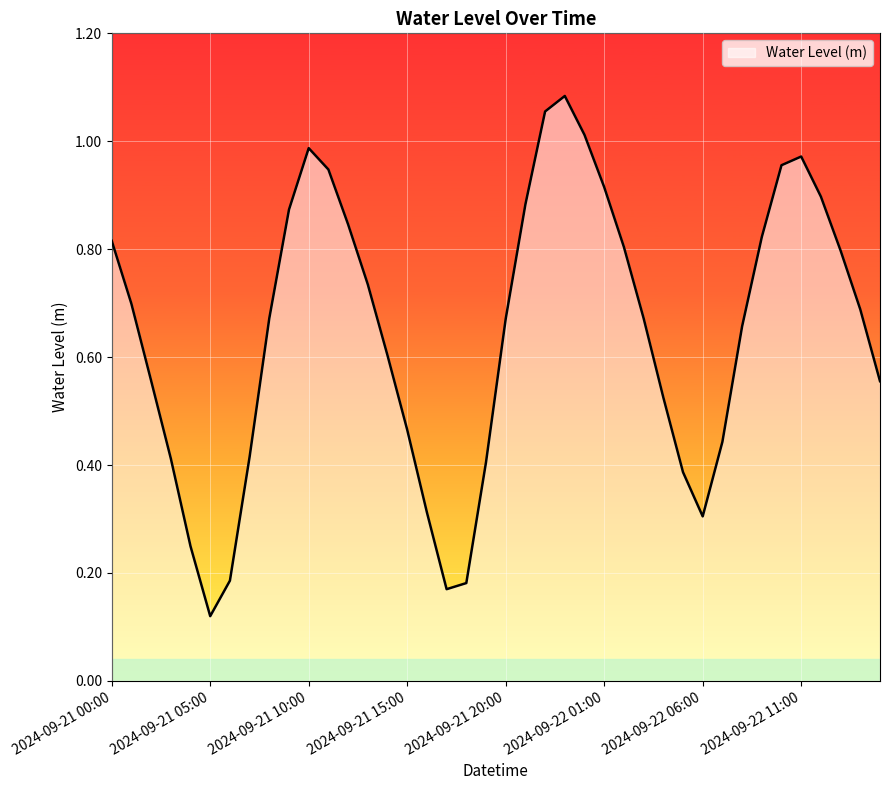

How many lines are shown in the chart?

1